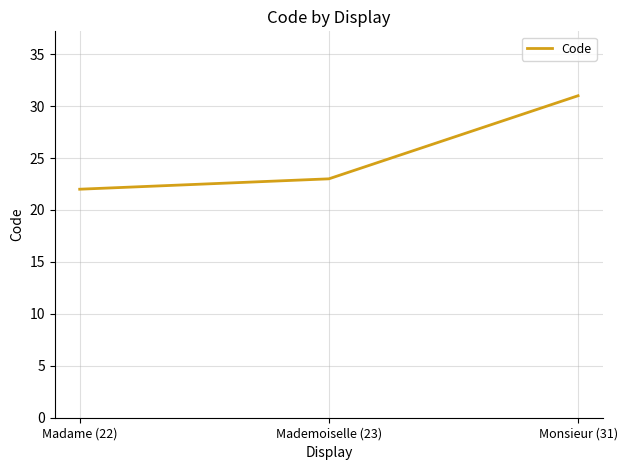

Which label corresponds to the smallest value in the chart?

Madame (22)